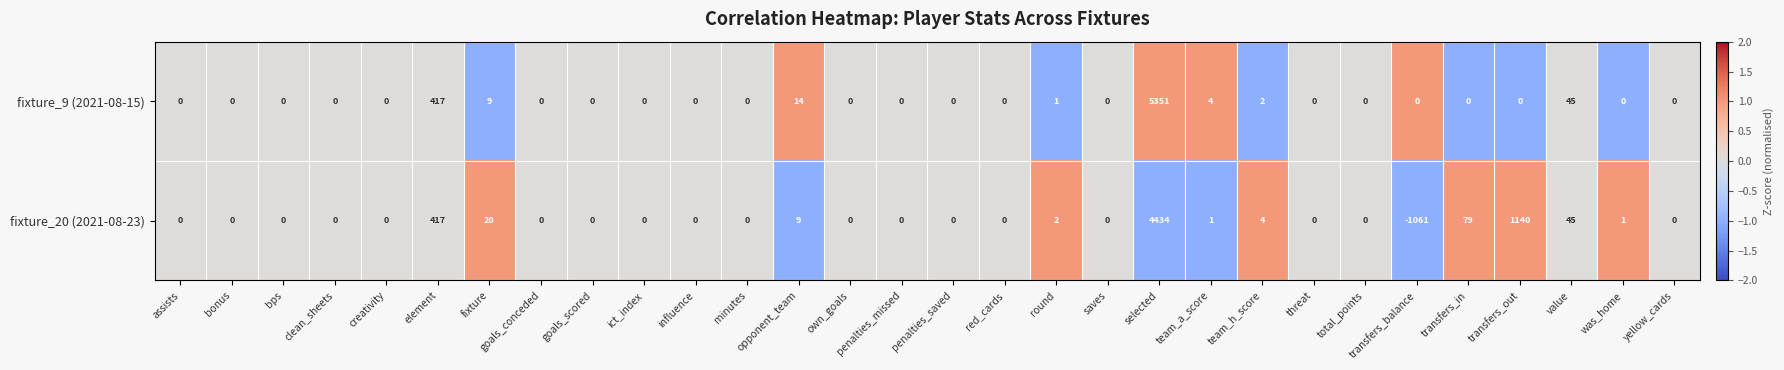

The value of fixture_9 (2021-08-15) at creativity is -2138. True or false?

False